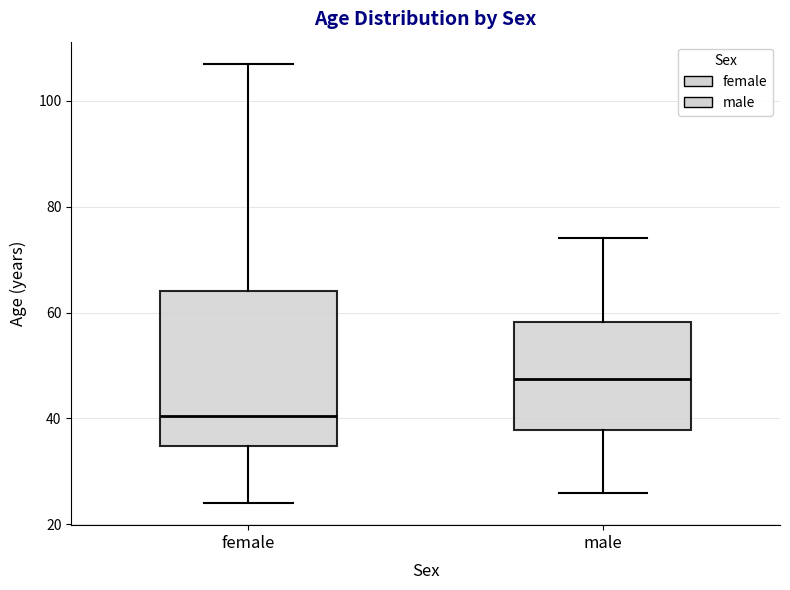

Reading left to right, read every box against the y-axis: the position of its median line, the range the box covers, and the ends of its whiskers. The values are not printed on the chart, so give them approximately, as read against the axis.

female: median 40, box 34 to 64, whiskers 24 to 108
male: median 48, box 38 to 58, whiskers 26 to 74